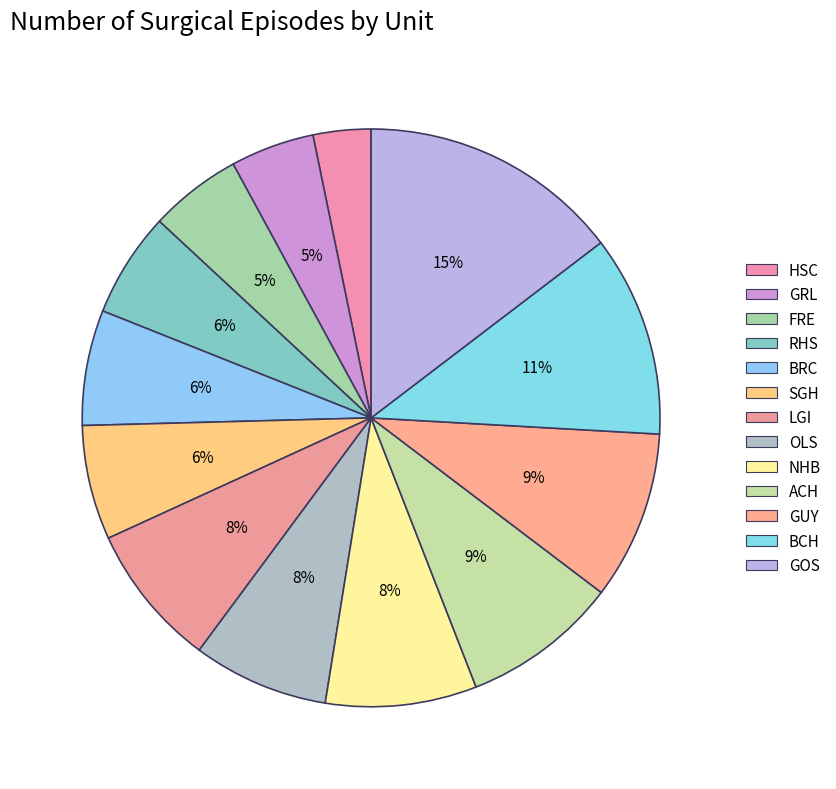

Count the number of slices in the pie.

13